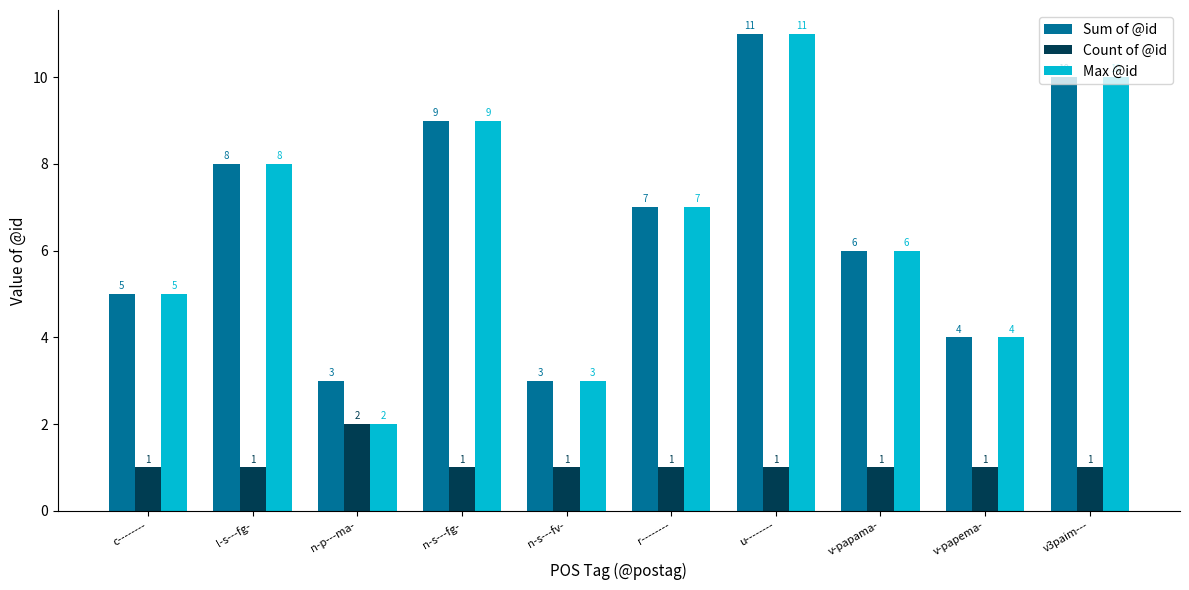

Reading right to left, list all the values displayed in this chart.

Sum of @id: 10	4	6	11	7	3	9	3	8	5
Count of @id: 1	1	1	1	1	1	1	2	1	1
Max @id: 10	4	6	11	7	3	9	2	8	5